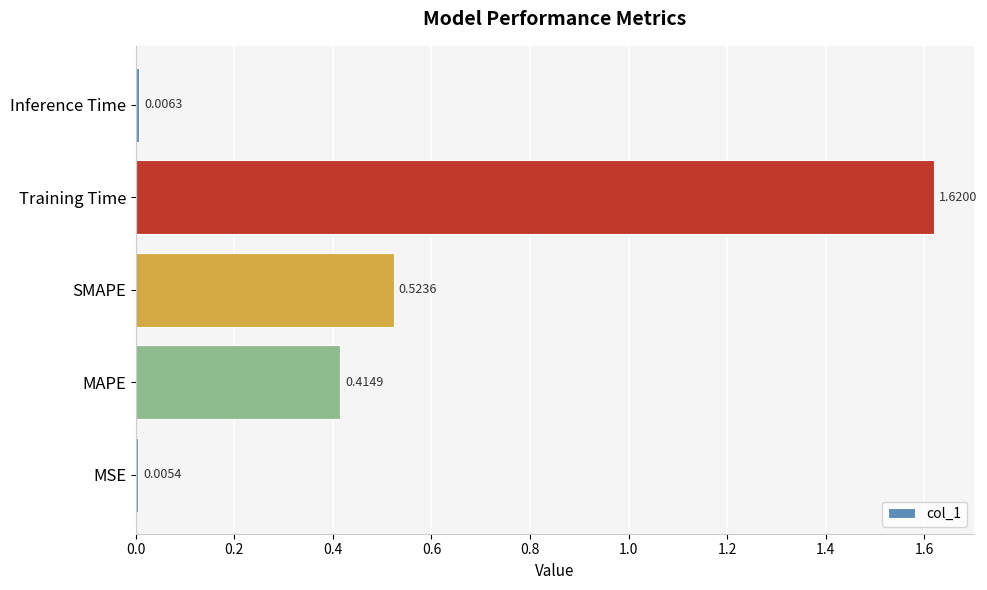

List the labels in order of value, smallest first.

MSE, Inference Time, MAPE, SMAPE, Training Time